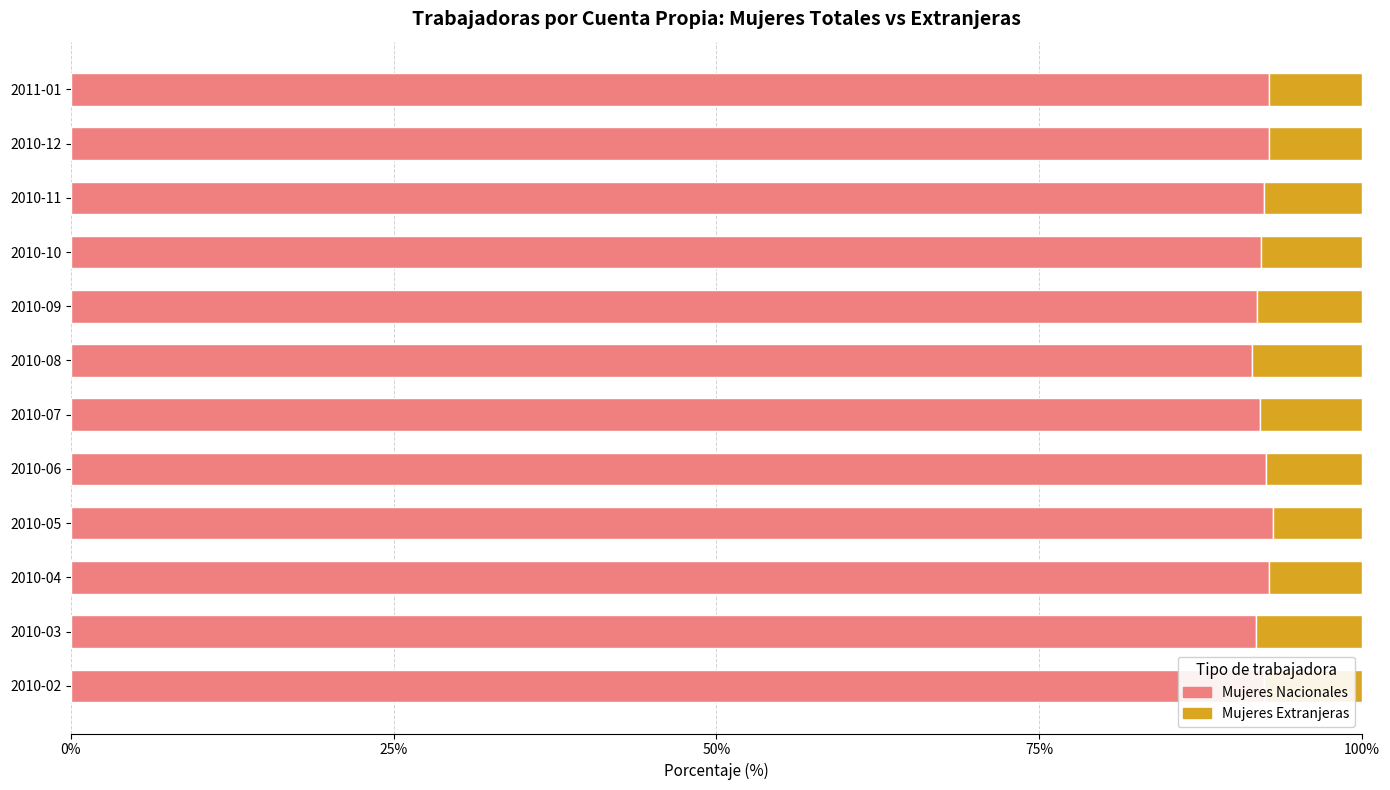

The value of Mujeres Nacionales at 2010-02 is 92.4. True or false?

True